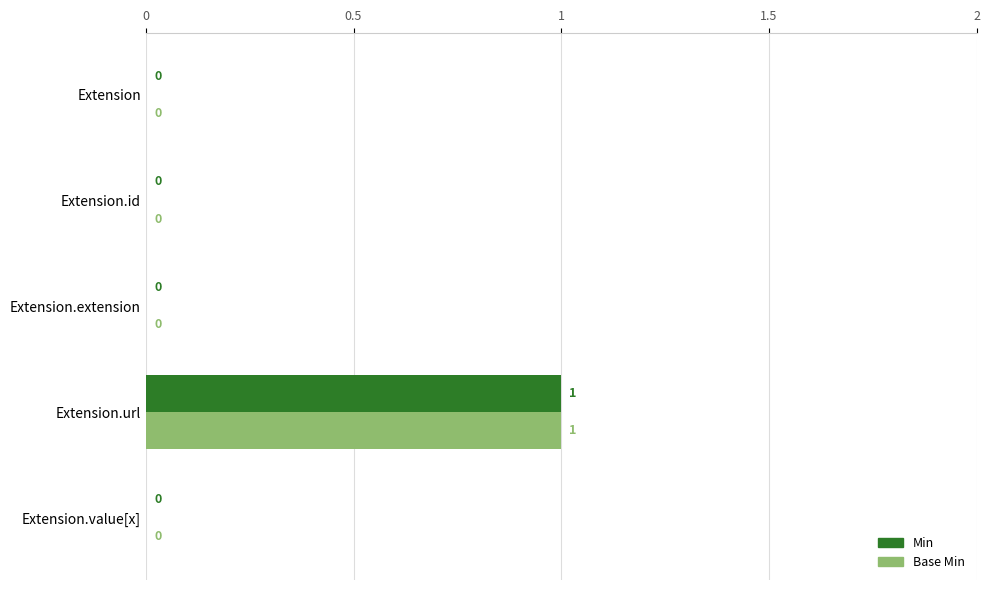

True or false: Base Min has a value of 2 at Extension.url.

False